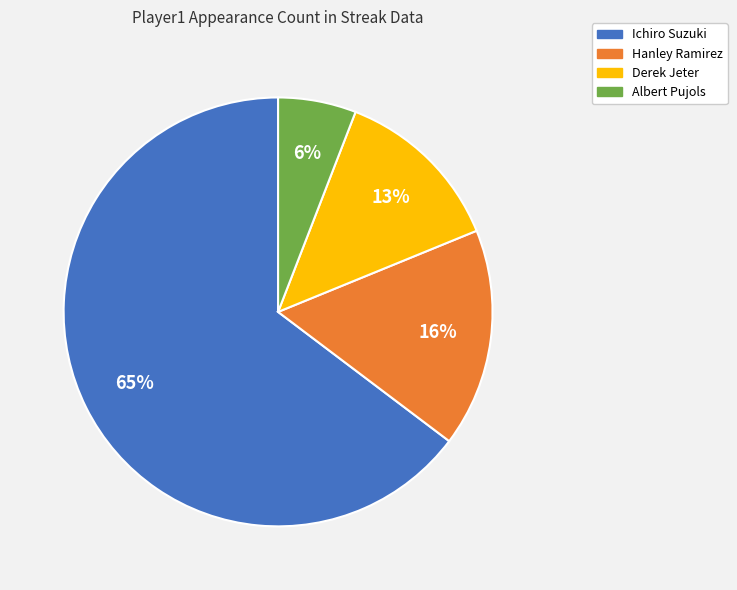

Combined, do Derek Jeter and Hanley Ramirez account for over 50%?

No